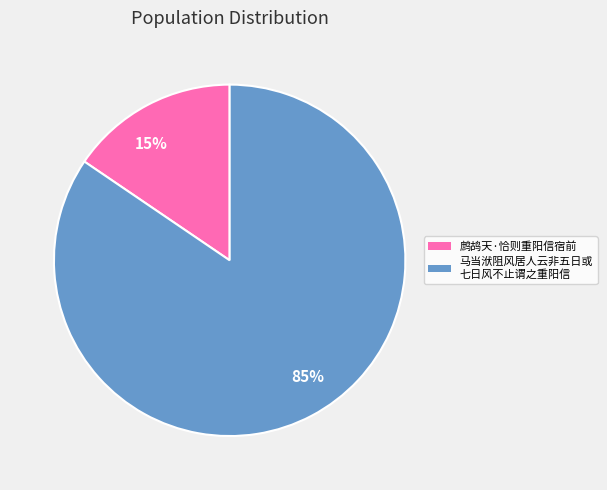

Combined, do 15% and 85% account for over 50%?

Yes